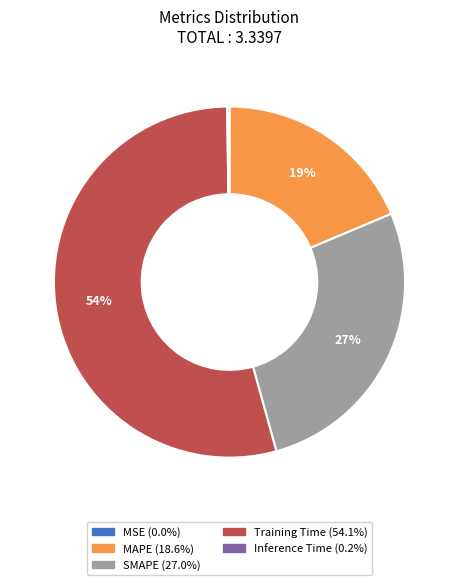

Is there any slice that represents more than half of the pie?

Yes